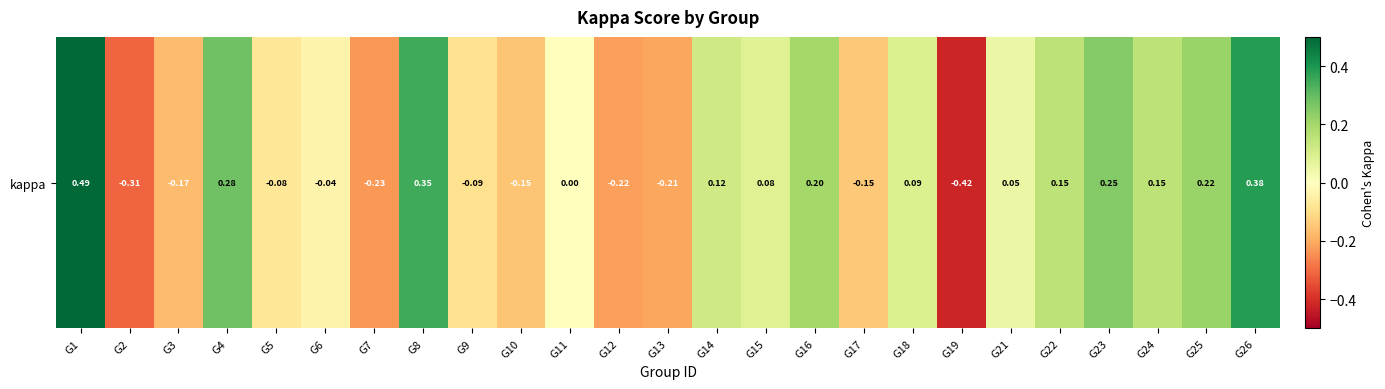

How many data points does each series have?

25